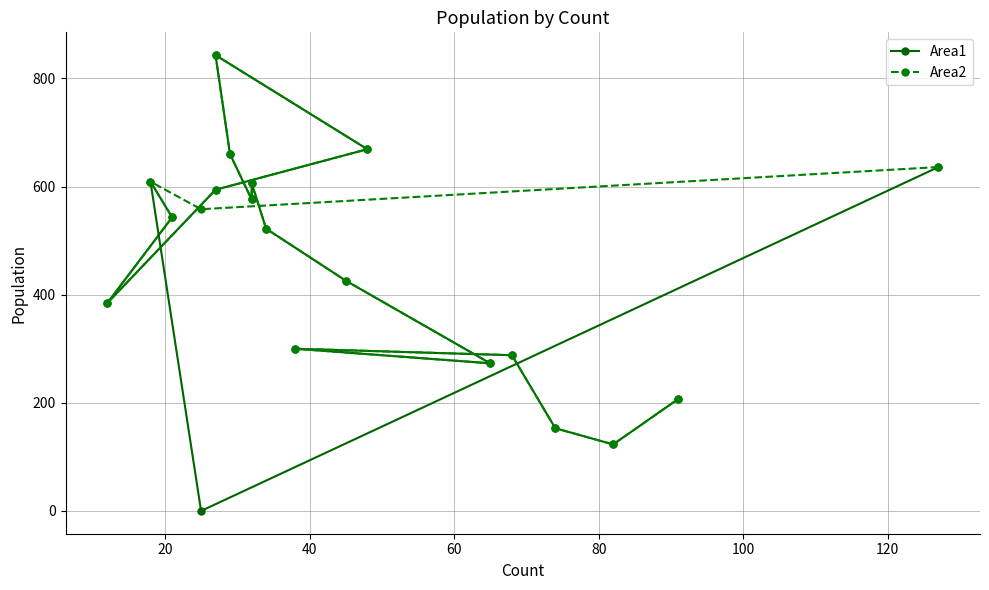

Which series has the largest range (max minus min)?

Area1